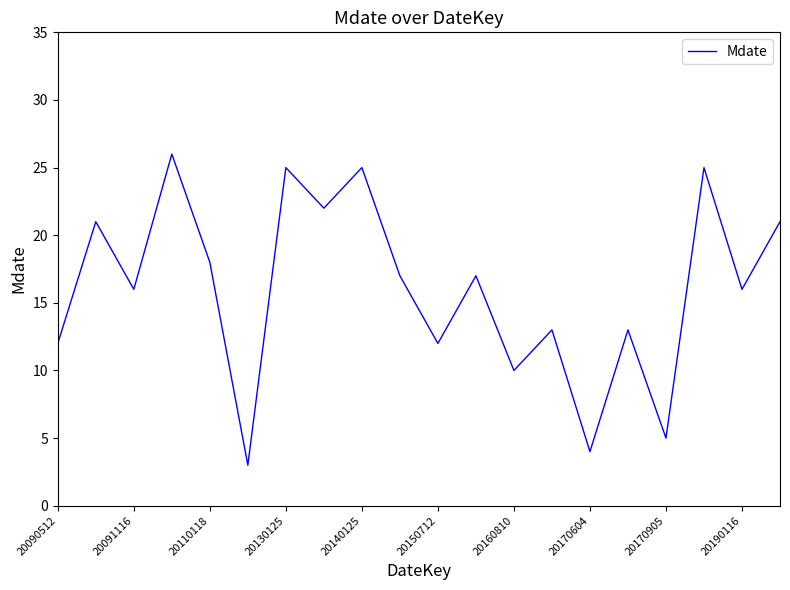

What is the maximum value shown in the chart?

26